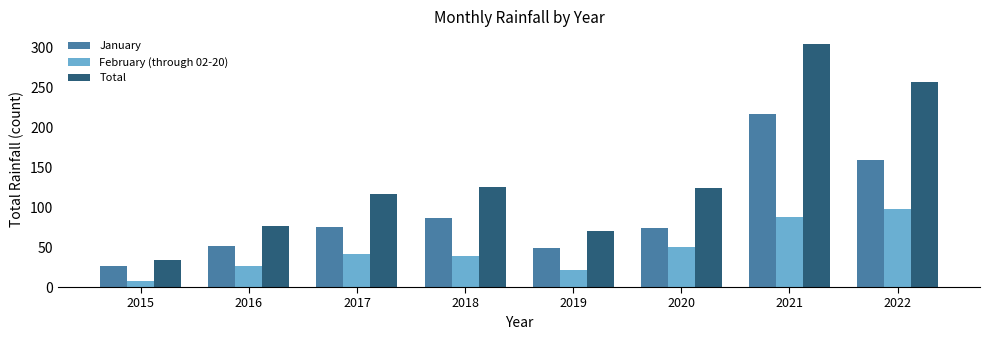

Is it true that January equals 51 at 2016?

True